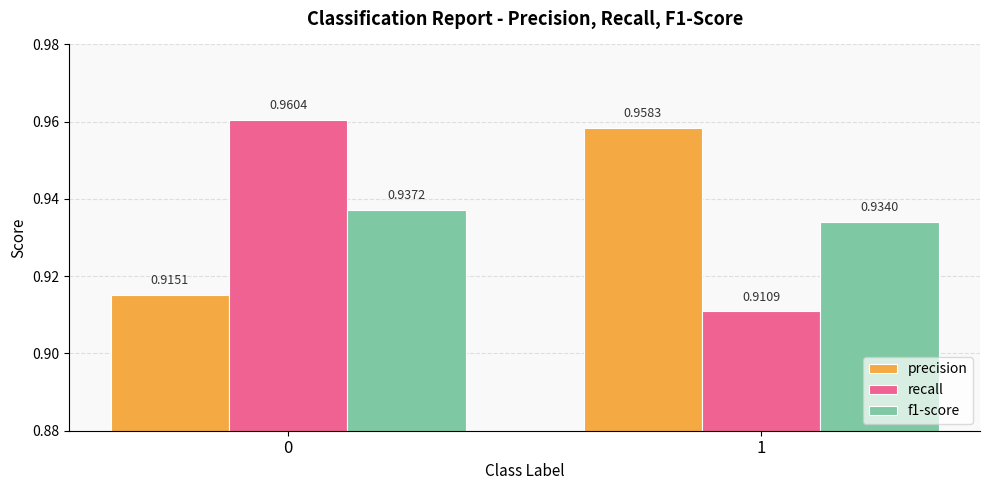

Is the value of recall at 1 greater than the value of precision at 1?

No